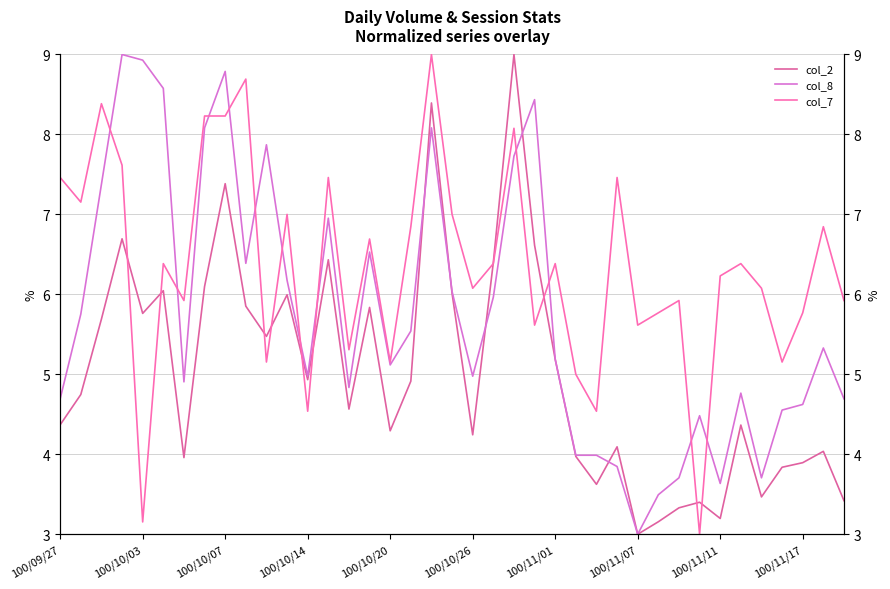

How many data points does each series have?

39